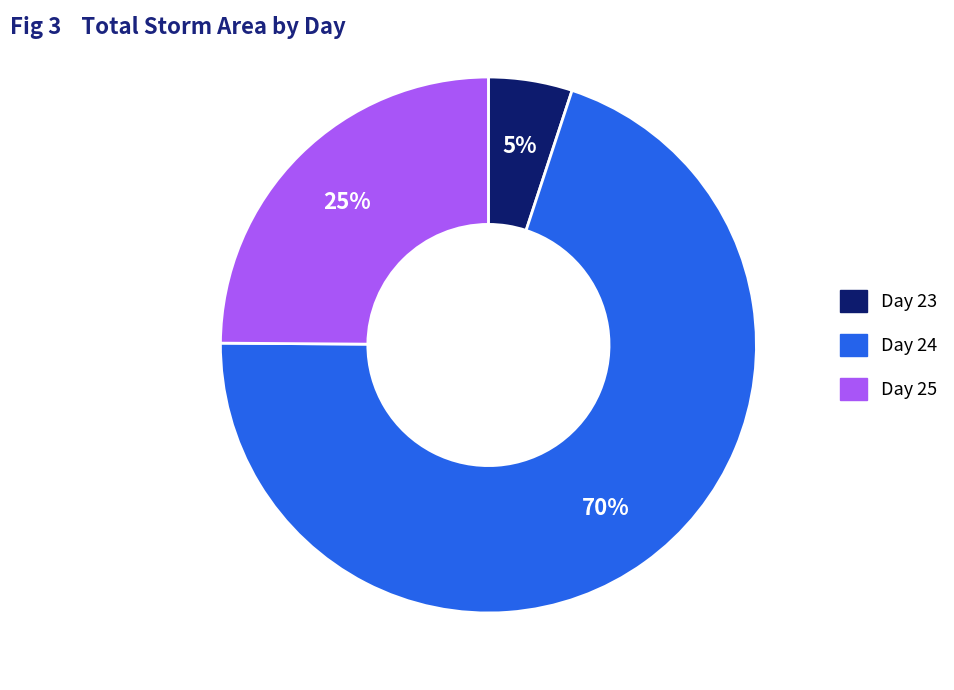

Is there a majority slice in this chart?

Yes